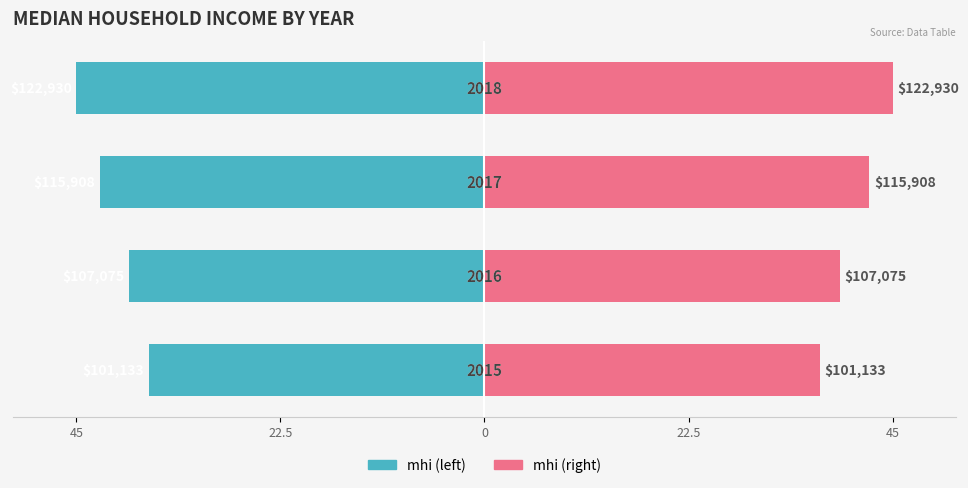

Reading left to right, list all the values displayed in this chart.

mhi (left): -37.0	-39.2	-42.4	-45.0
mhi (right): 37.0	39.2	42.4	45.0